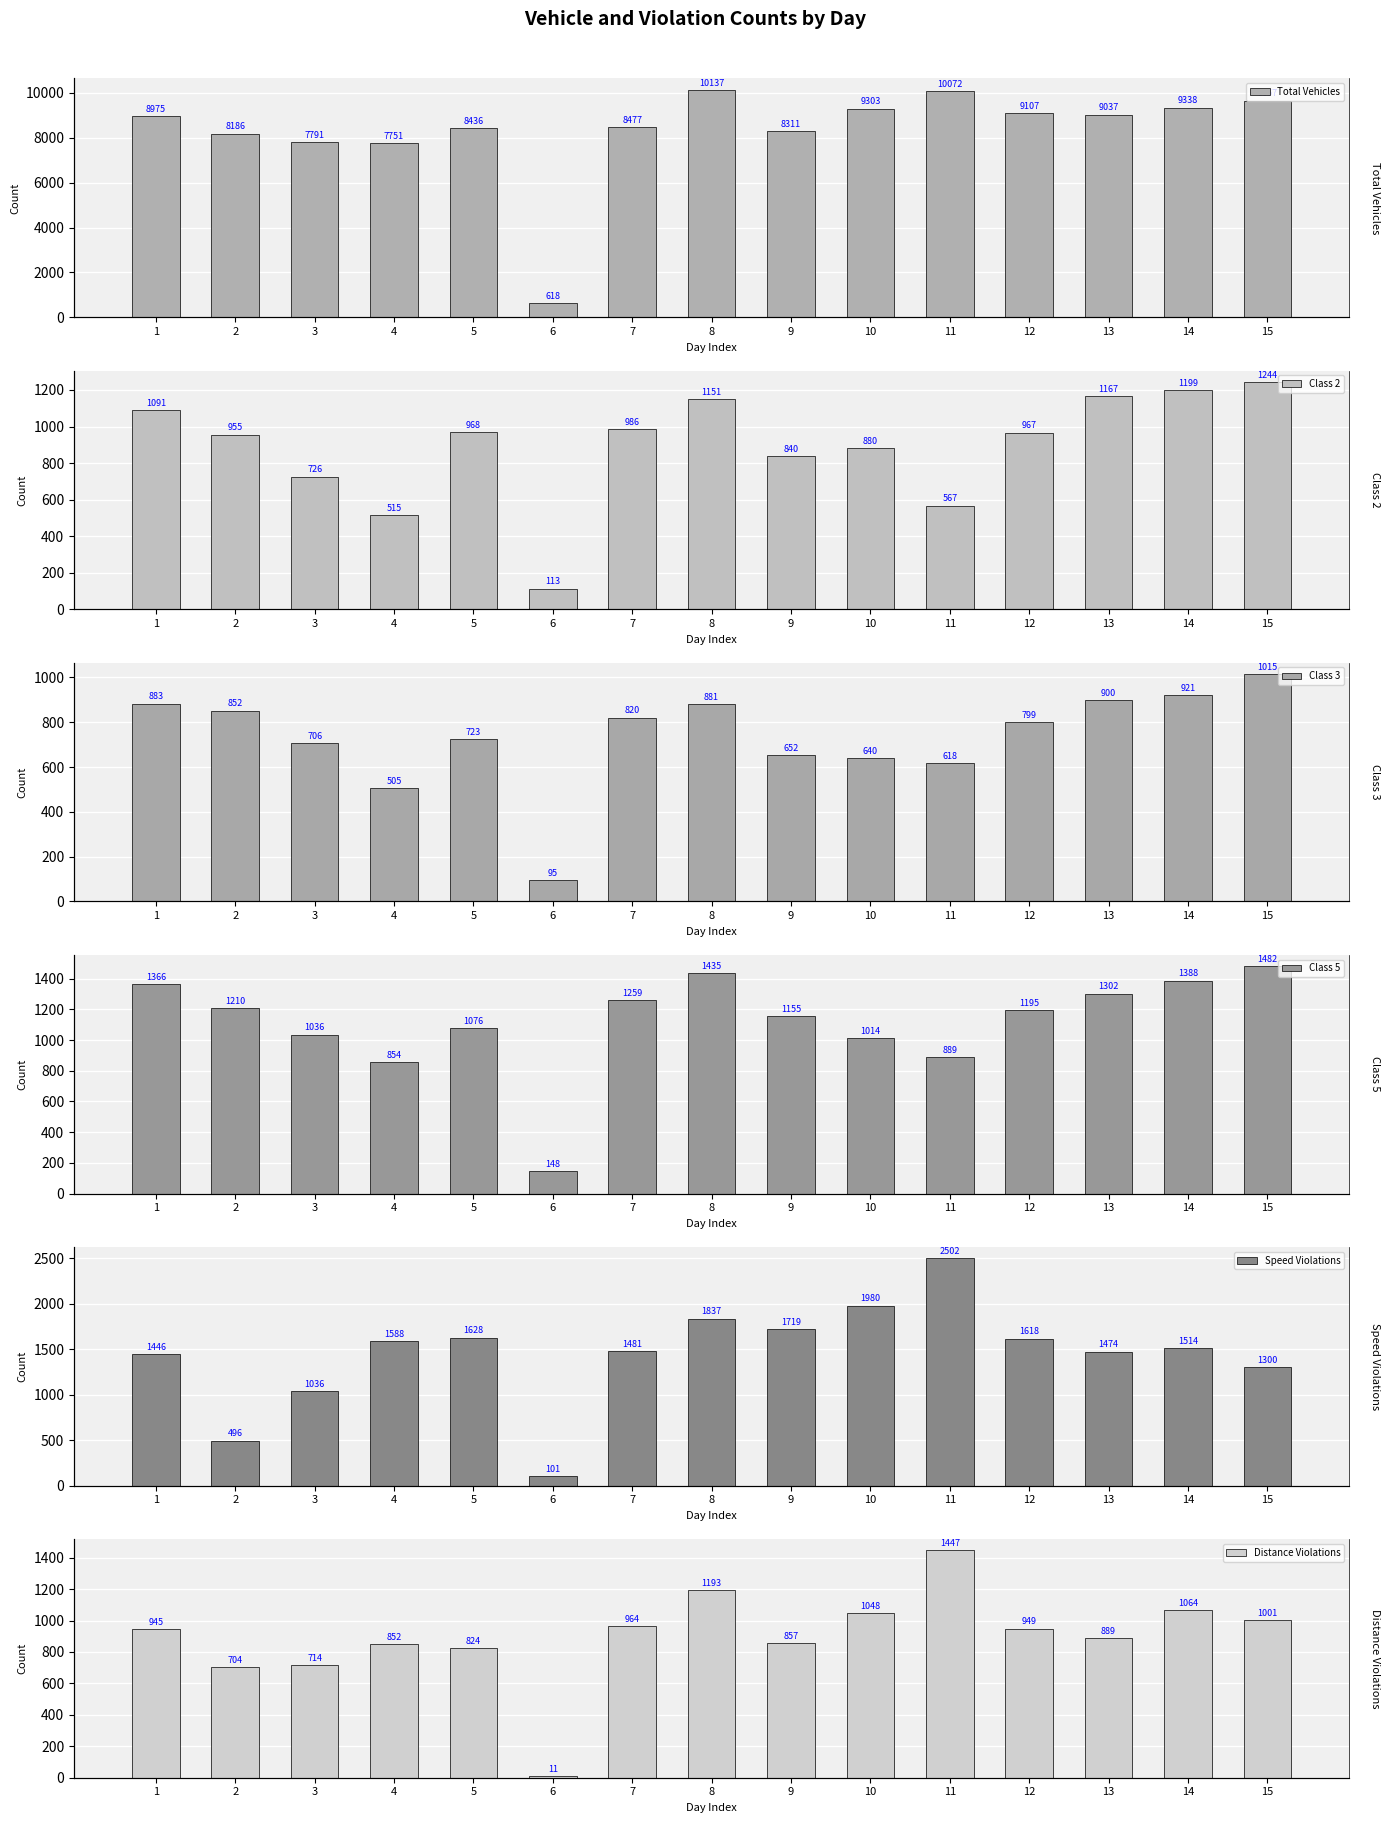

Rank the categories by Class 3 value from highest to lowest.

15, 14, 13, 1, 8, 2, 7, 12, 5, 3, 9, 10, 11, 4, 6